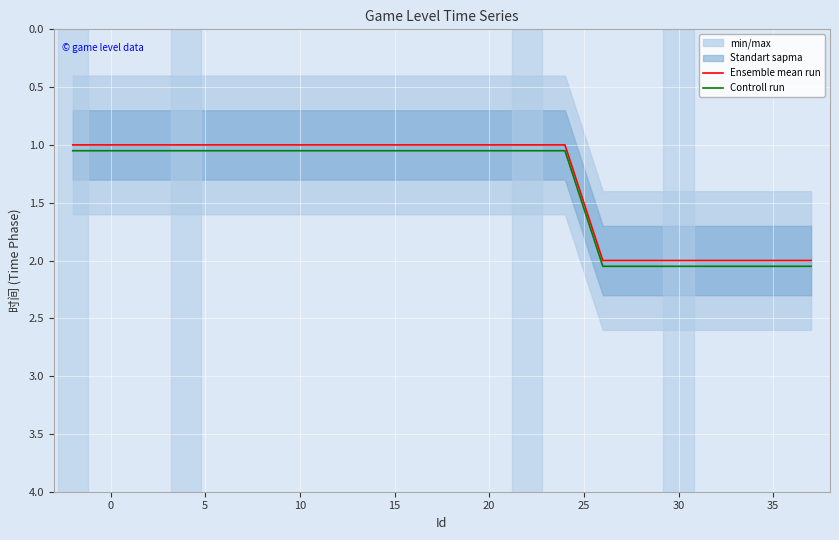

True or false: Ensemble mean run and Controll run cross at least once.

False